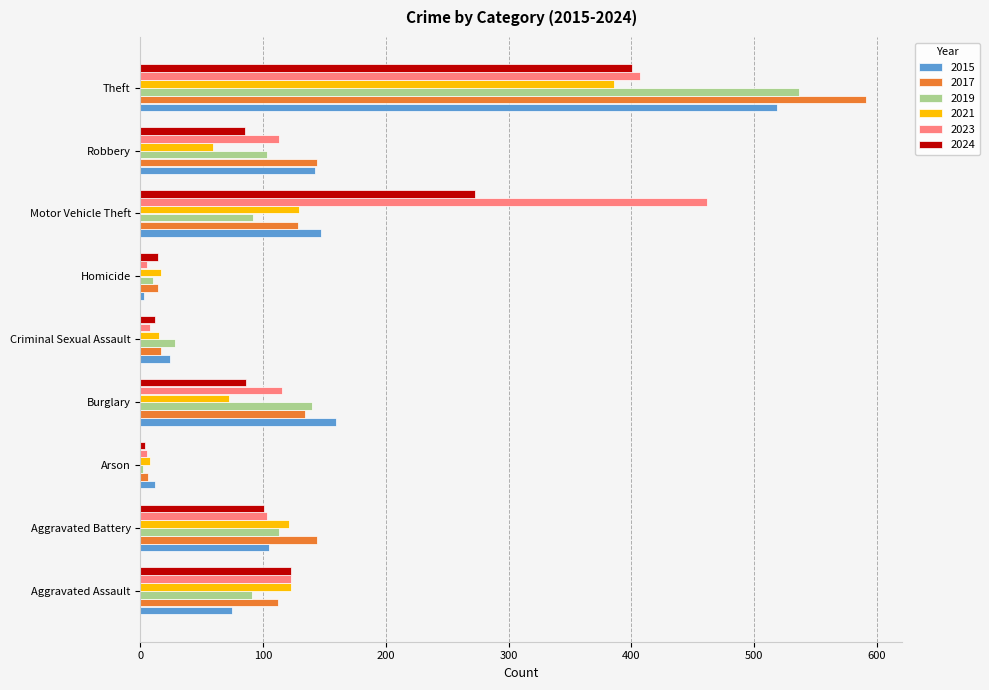

What is the difference between the maximum and second lowest values in the 2021 series?

371